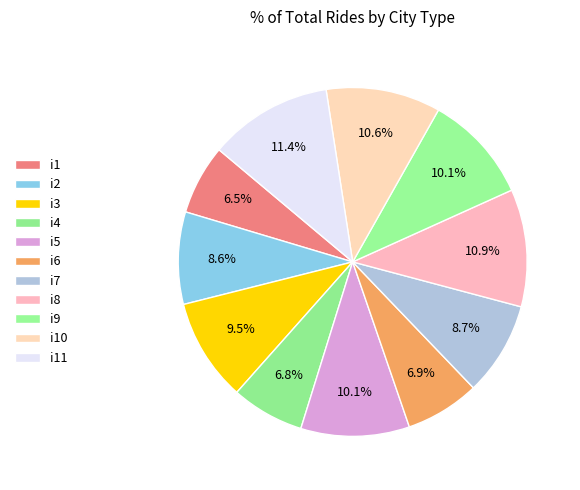

Which category has the smallest portion of the pie?

i1